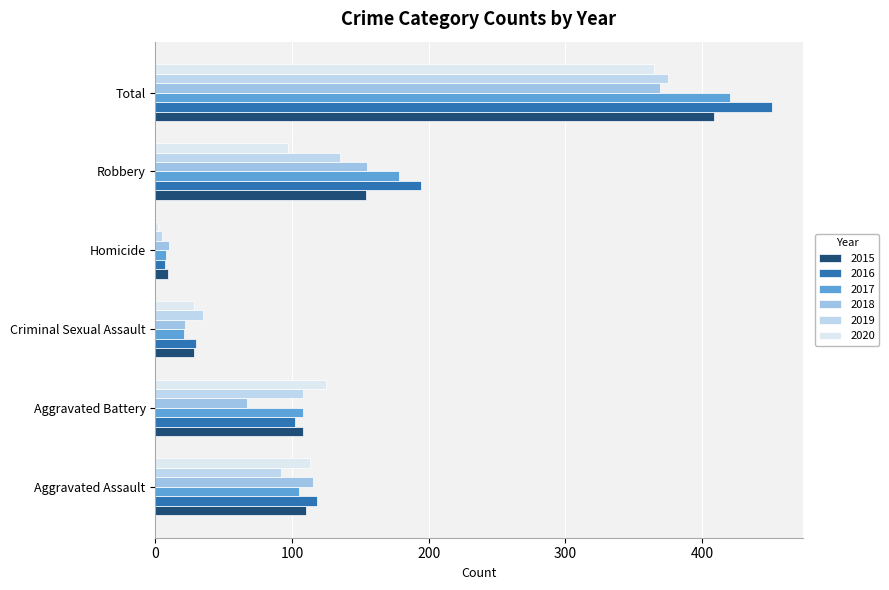

Reading left to right, list all the values displayed in this chart.

2015: Aggravated Assault=110	Aggravated Battery=108	Criminal Sexual Assault=28	Homicide=9	Robbery=154	Total=409
2016: Aggravated Assault=118	Aggravated Battery=102	Criminal Sexual Assault=30	Homicide=7	Robbery=194	Total=451
2017: Aggravated Assault=105	Aggravated Battery=108	Criminal Sexual Assault=21	Homicide=8	Robbery=178	Total=420
2018: Aggravated Assault=115	Aggravated Battery=67	Criminal Sexual Assault=22	Homicide=10	Robbery=155	Total=369
2019: Aggravated Assault=92	Aggravated Battery=108	Criminal Sexual Assault=35	Homicide=5	Robbery=135	Total=375
2020: Aggravated Assault=113	Aggravated Battery=125	Criminal Sexual Assault=28	Homicide=2	Robbery=97	Total=365